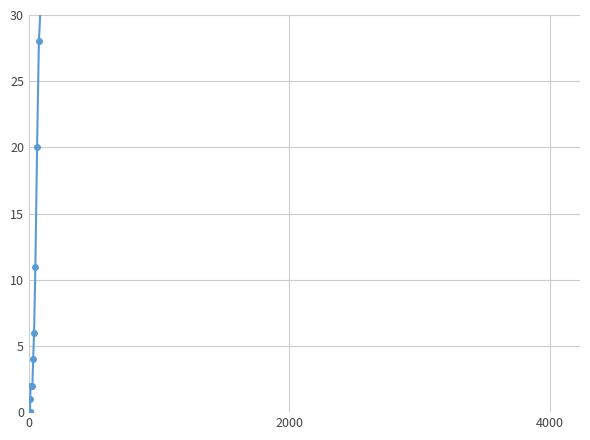

What is the difference between the maximum and minimum values?

1054